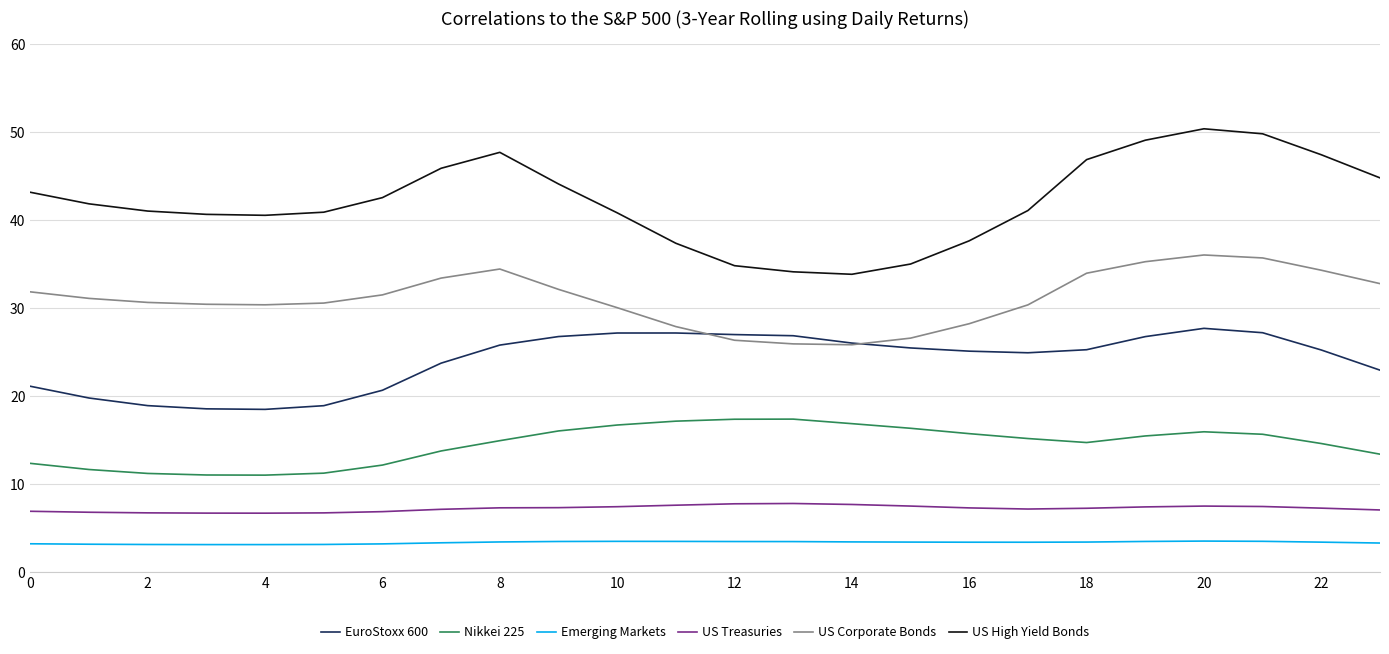

Which series has the largest total across all categories?

US High Yield Bonds